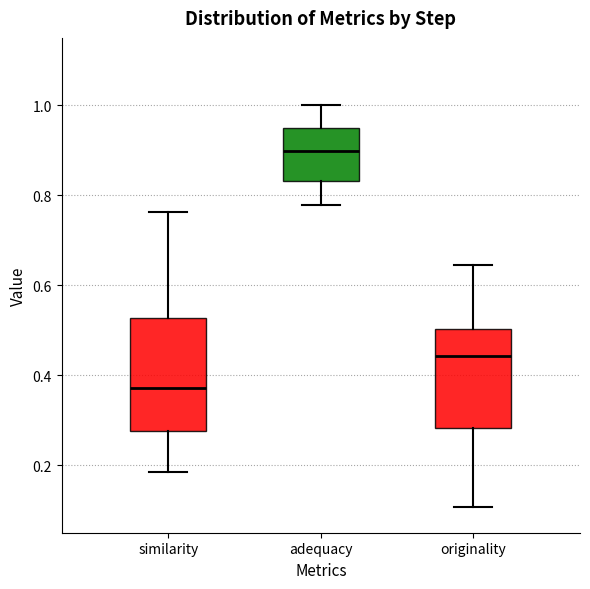

Where does the upper whisker of the box for adequacy end on the y-axis? The values are not printed on the chart, so give them approximately, as read against the axis.

1.00